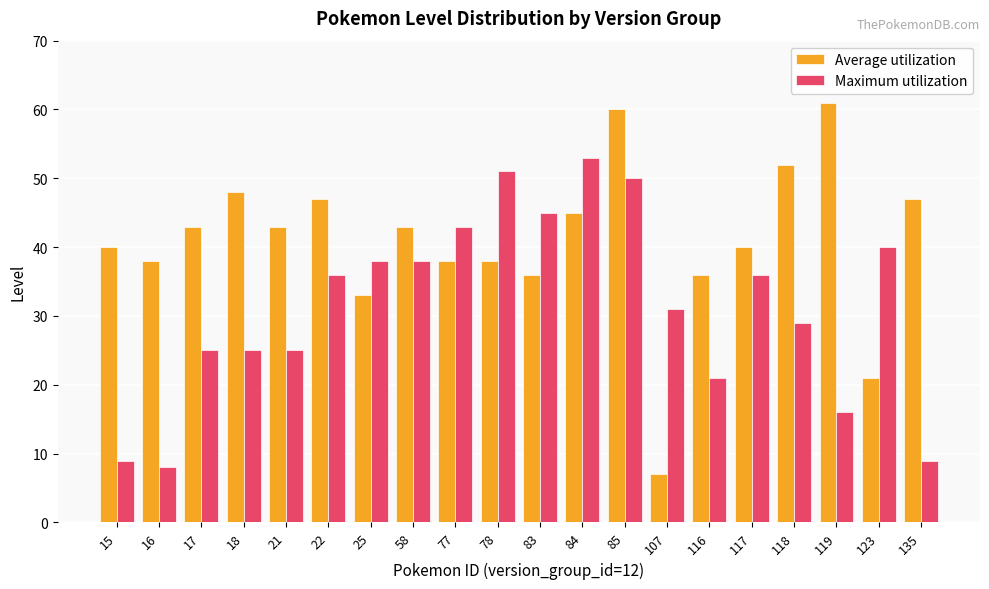

List the series in order of their overall mean, highest first.

Average utilization, Maximum utilization